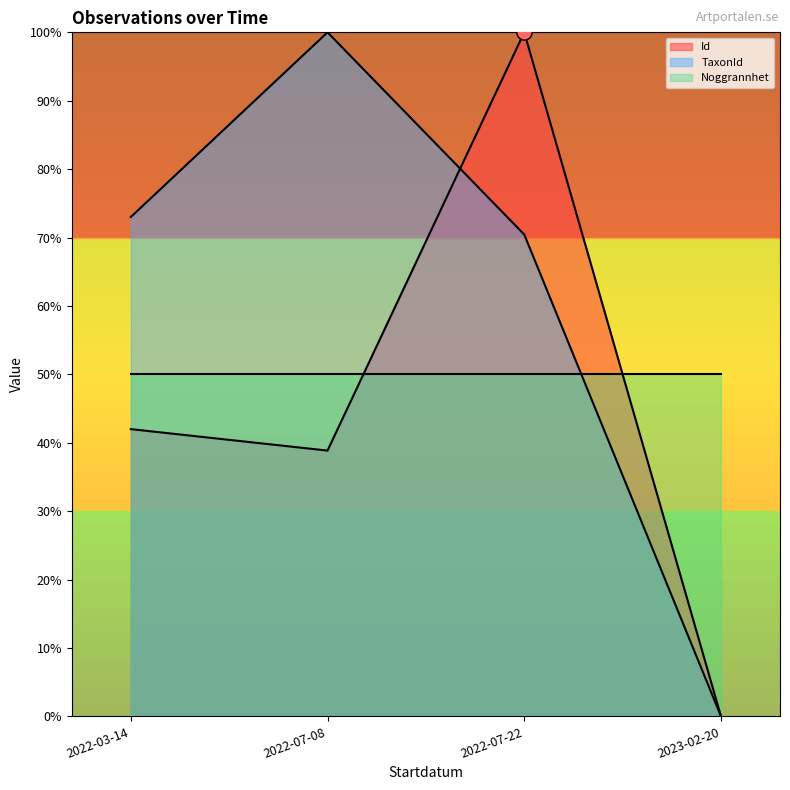

Which series has the widest spread of Y values?

Id